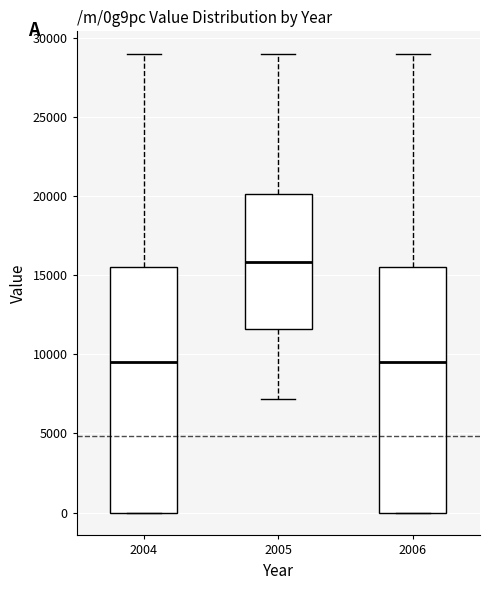

Reading left to right, read every box against the y-axis: the position of its median line, the range the box covers, and the ends of its whiskers. The values are not printed on the chart, so give them approximately, as read against the axis.

2004: median 9500, box 0 to 15500, whiskers 0 to 29000
2005: median 16000, box 11500 to 20000, whiskers 7000 to 29000
2006: median 9500, box 0 to 15500, whiskers 0 to 29000